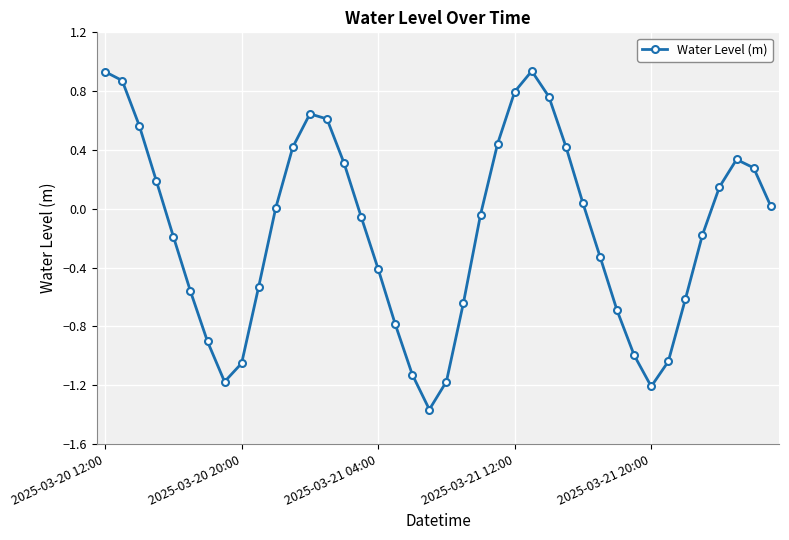

What is the sum of all values?

-6.3